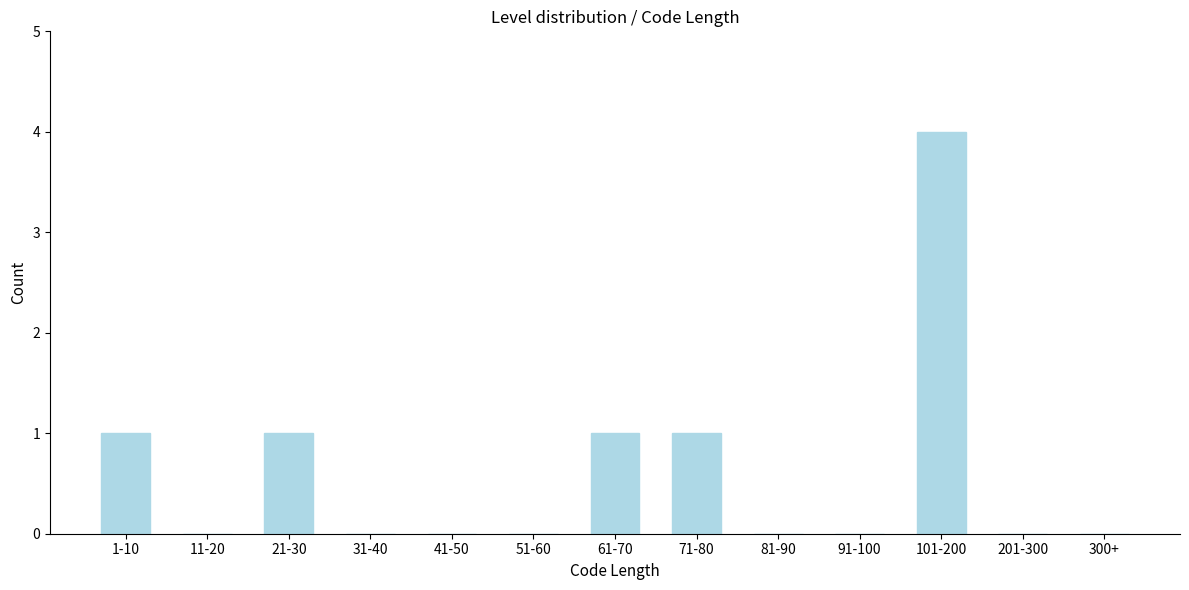

Reading left to right, extract all data points from this chart.

1-10=1	11-20=0	21-30=1	31-40=0	41-50=0	51-60=0	61-70=1	71-80=1	81-90=0	91-100=0	101-200=4	201-300=0	300+=0